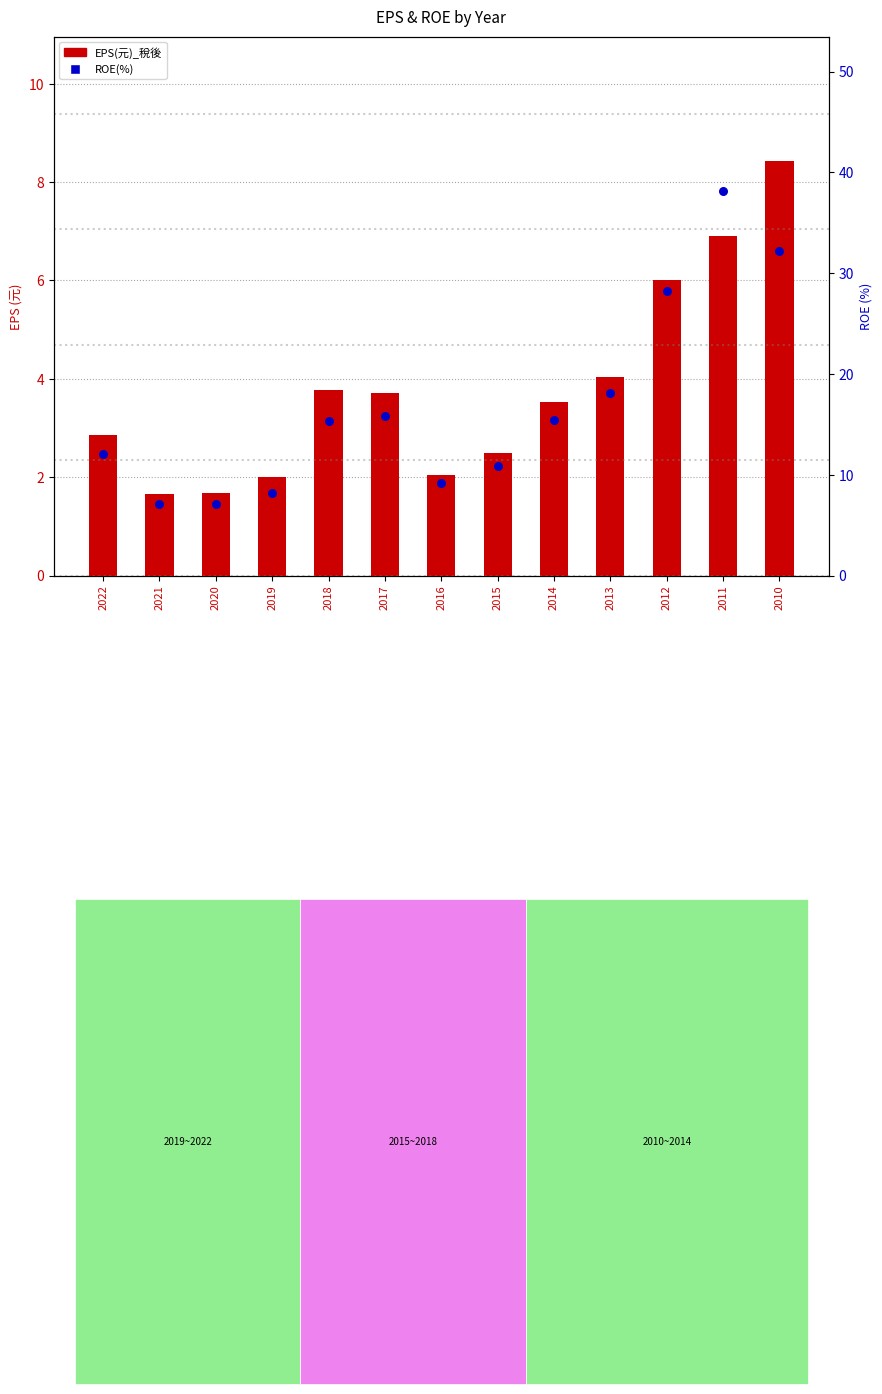

Which series has the largest Y range (max minus min)?

ROE(%)